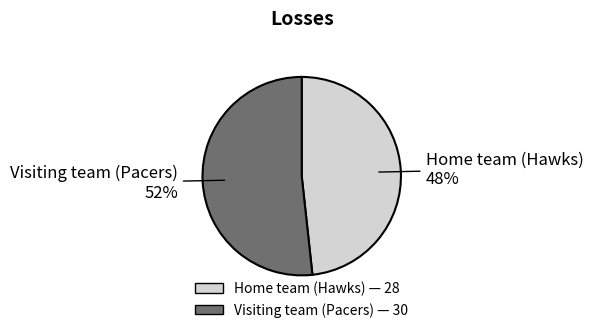

What is the largest slice in the pie chart?

Visiting team (Pacers)